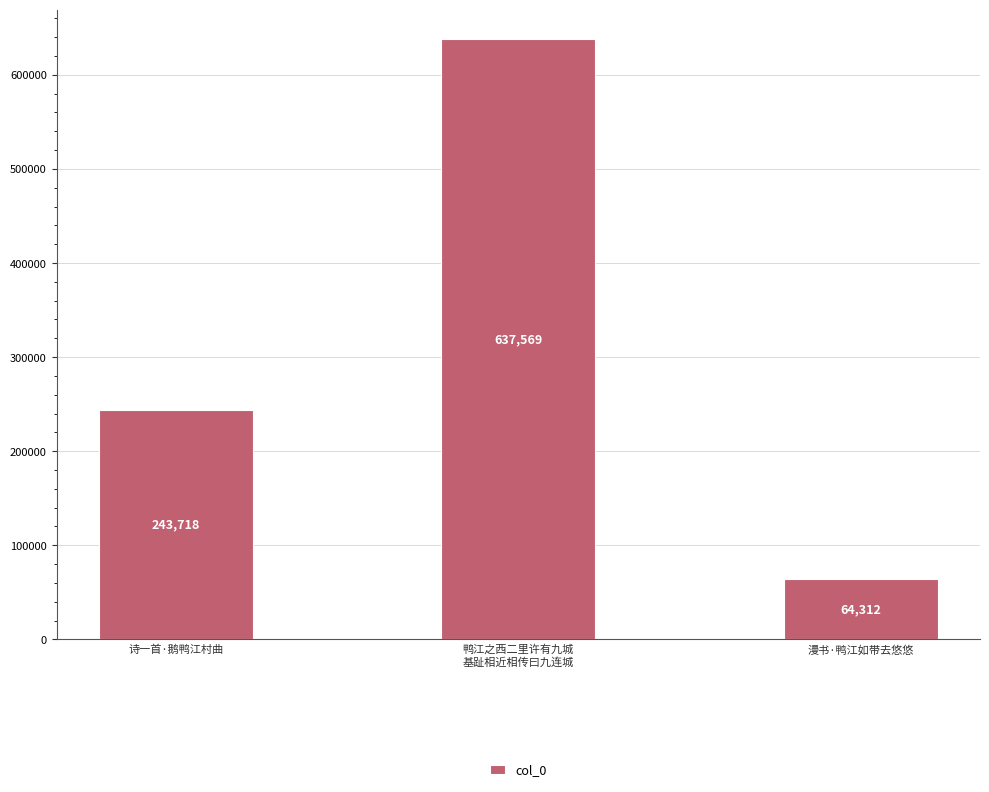

What is the sum of the values at 鸭江之西二里许有九城
基趾相近相传曰九连城 and 漫书·鸭江如带去悠悠?

701881